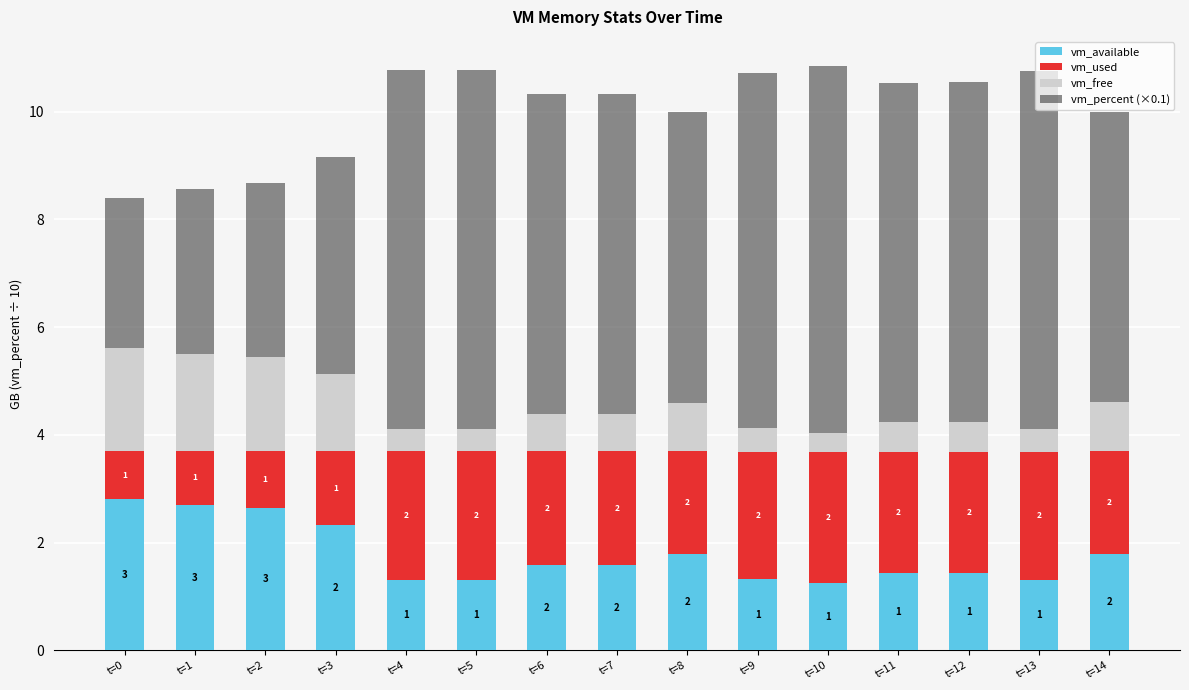

Are the bars grouped side by side (vs. stacked)?

No